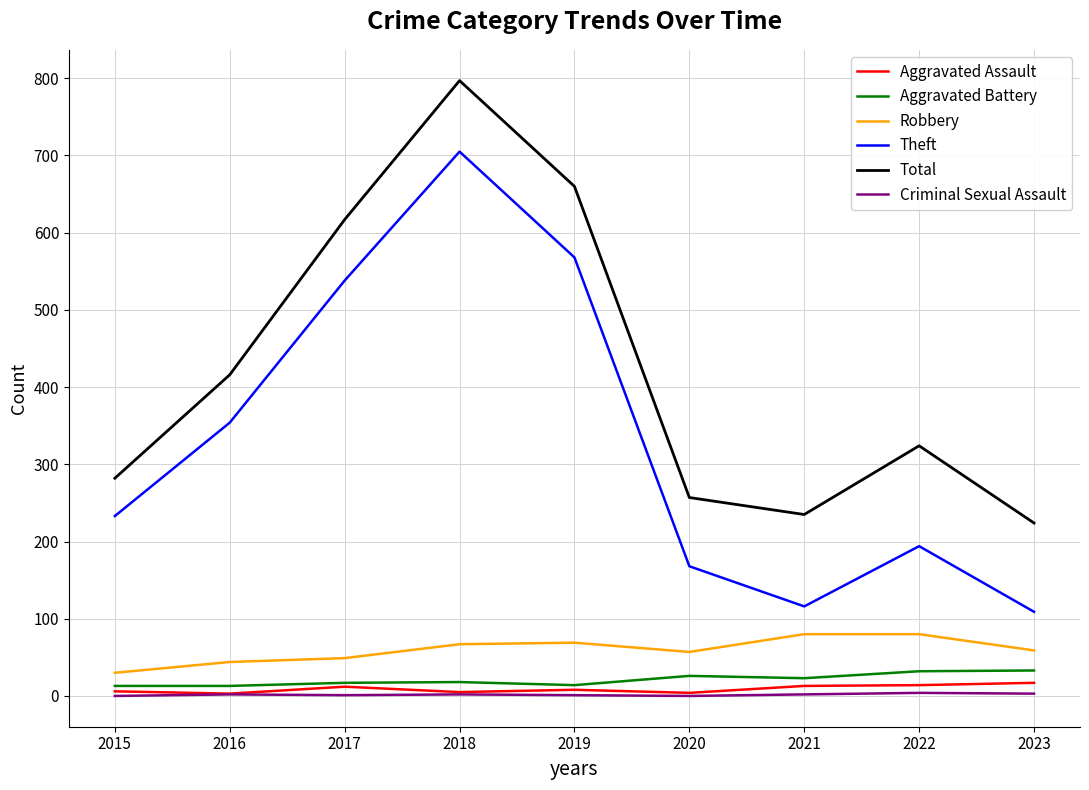

True or false: Aggravated Battery and Total intersect in this chart.

False